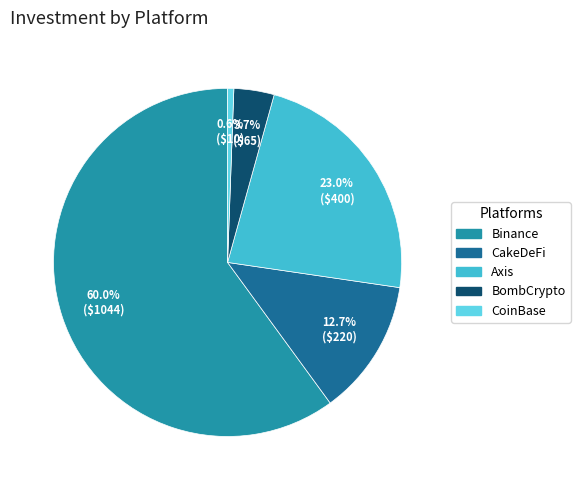

Does Binance represent more than half of the total?

Yes